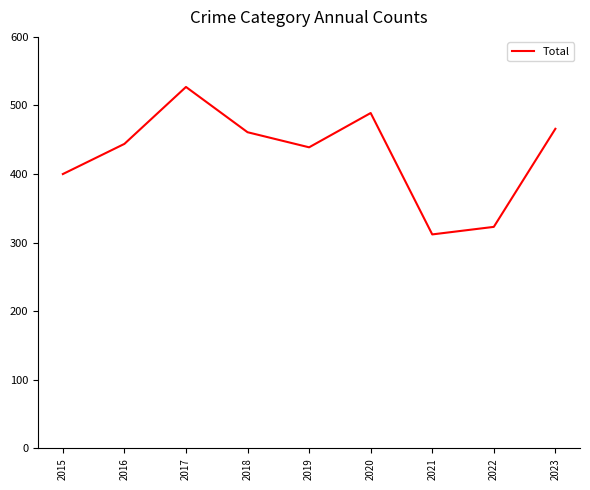

List the labels in order of value, smallest first.

2021, 2022, 2015, 2019, 2016, 2018, 2023, 2020, 2017